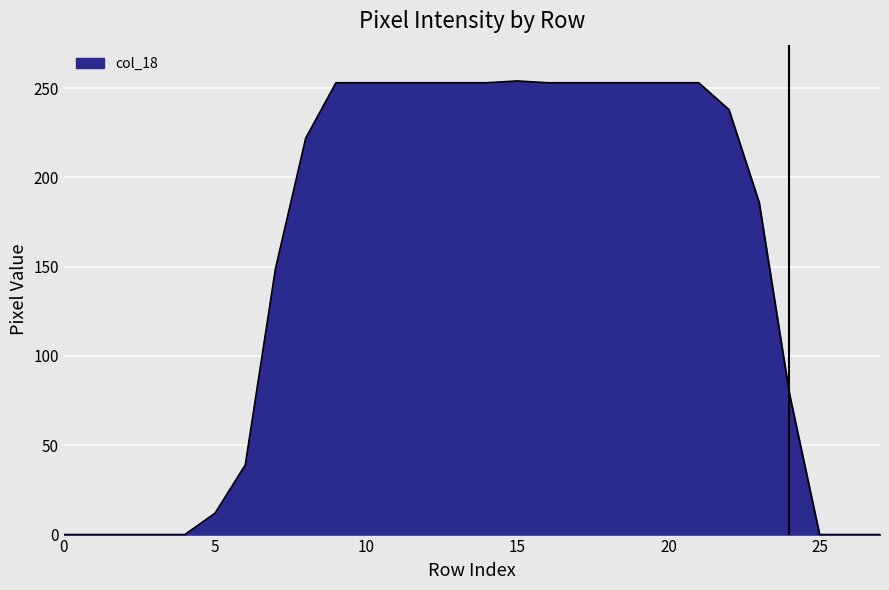

What is the difference between the maximum and minimum values?

254